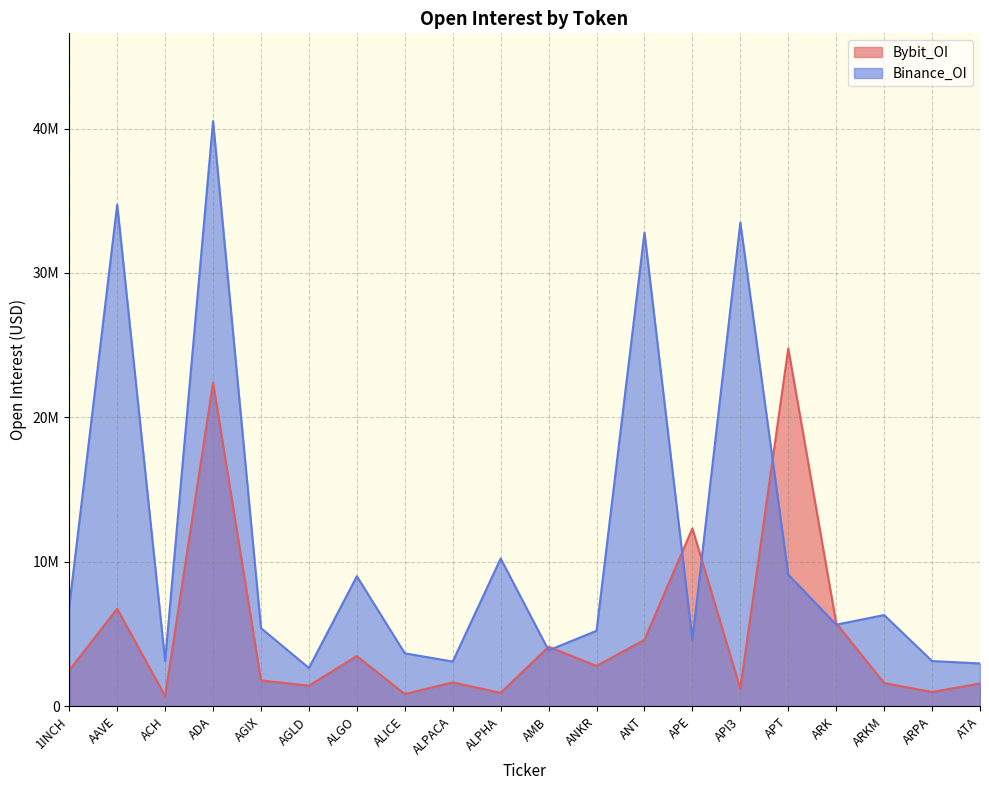

What are all the series names shown in the legend?

Bybit_OI, Binance_OI